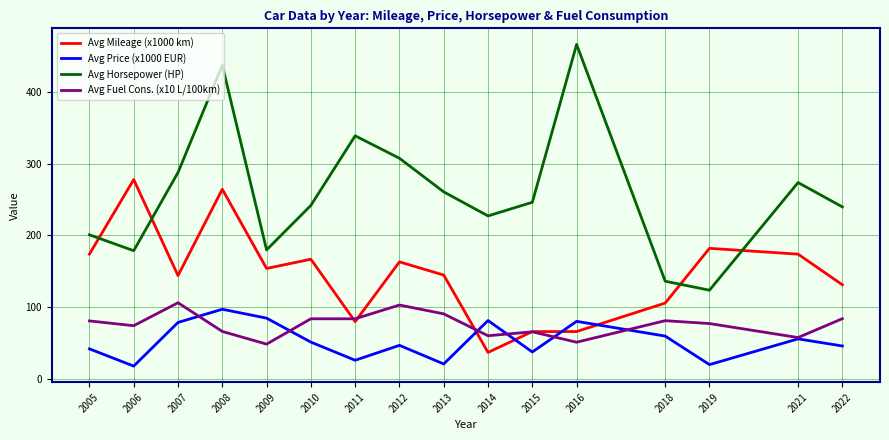

Is this an area chart (filled region under the line)?

No